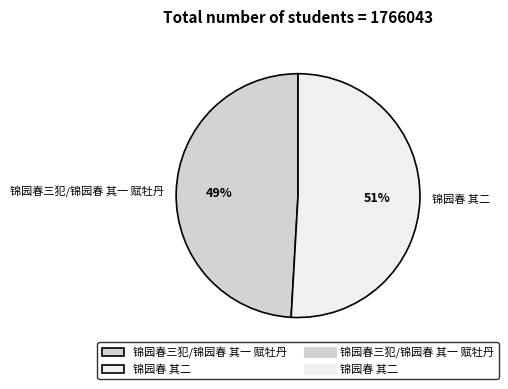

To the nearest percent, what is the average slice percentage?

50%